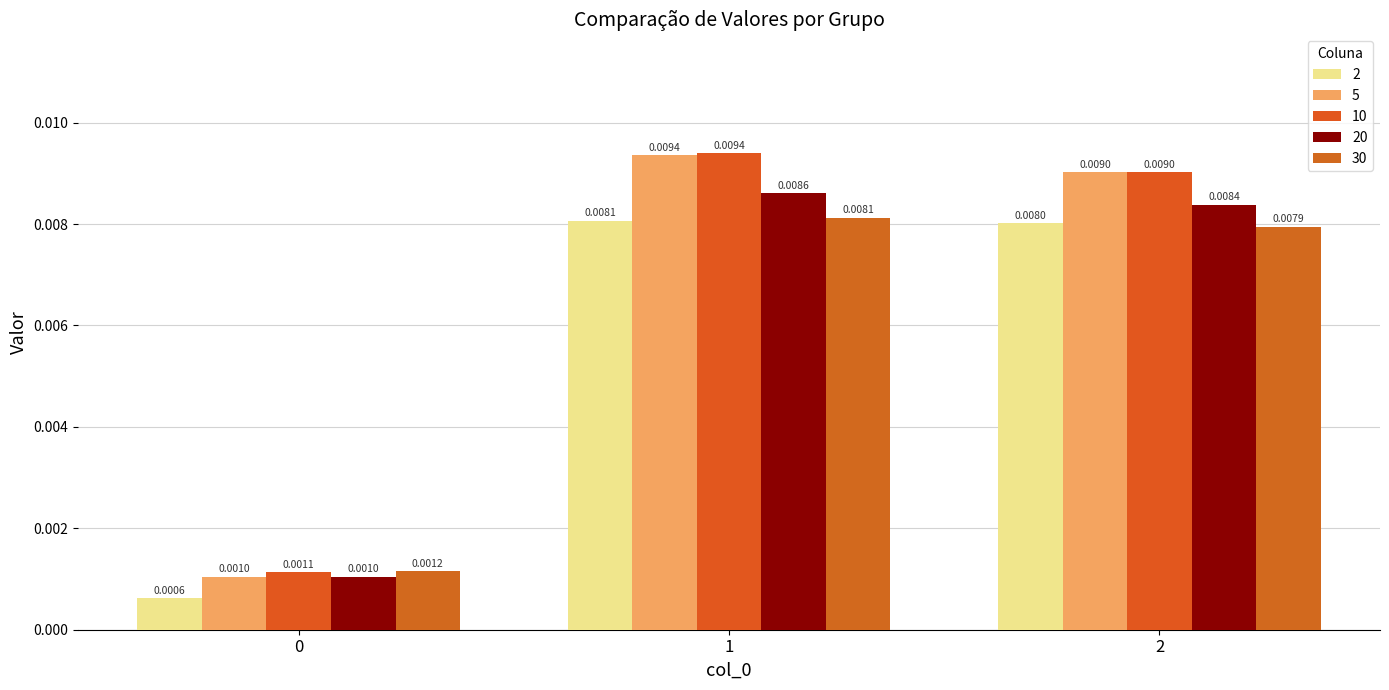

At 1, list the series in order from largest to smallest.

10, 5, 20, 30, 2